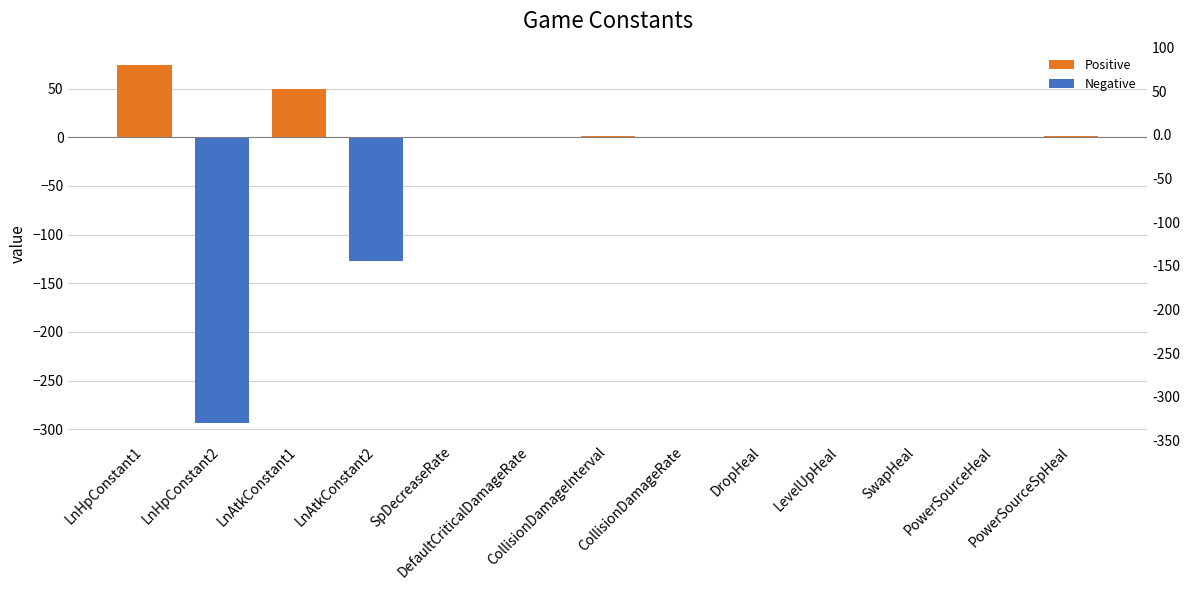

What is the label of the 13th bar from the left?

PowerSourceSpHeal